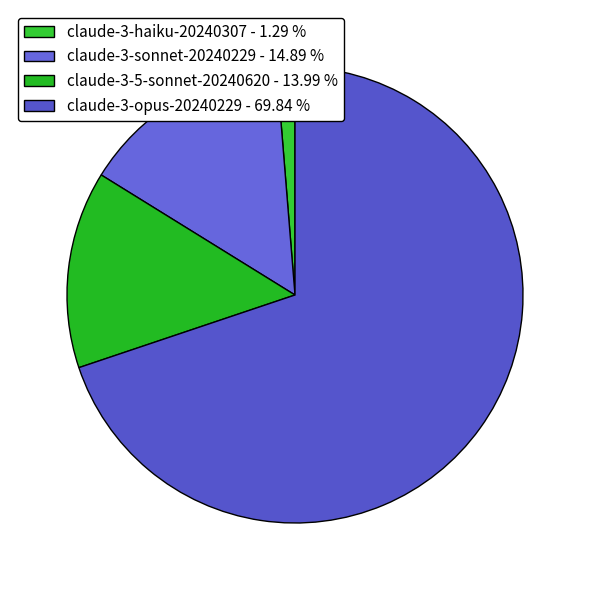

What percentage do claude-3-haiku-20240307 and claude-3-sonnet-20240229 together represent?

16.2%